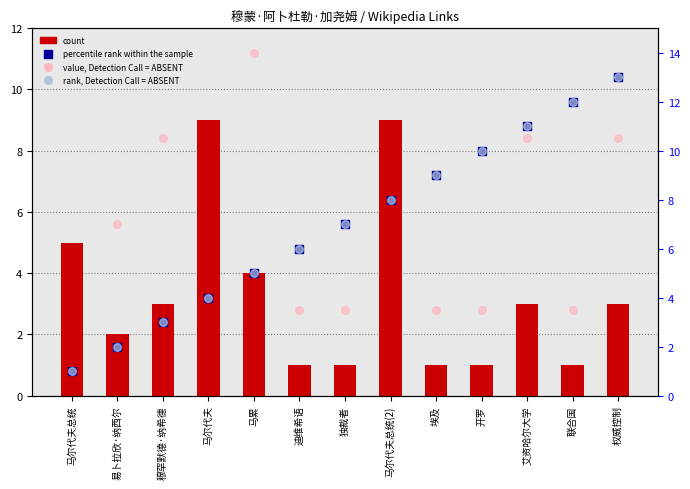

Which series contains the highest Y value?

value, Detection Call = ABSENT